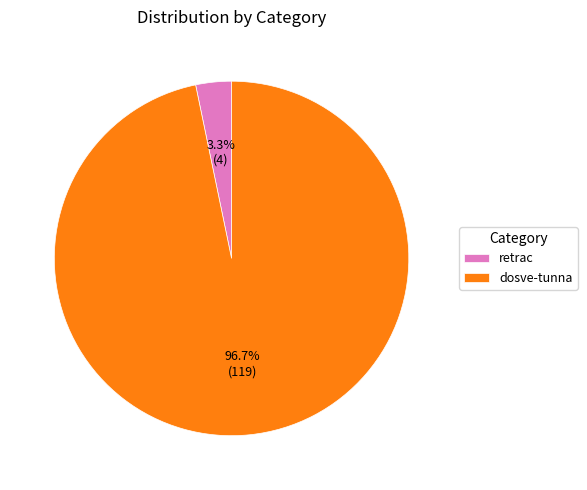

Which category has the smallest portion of the pie?

retrac